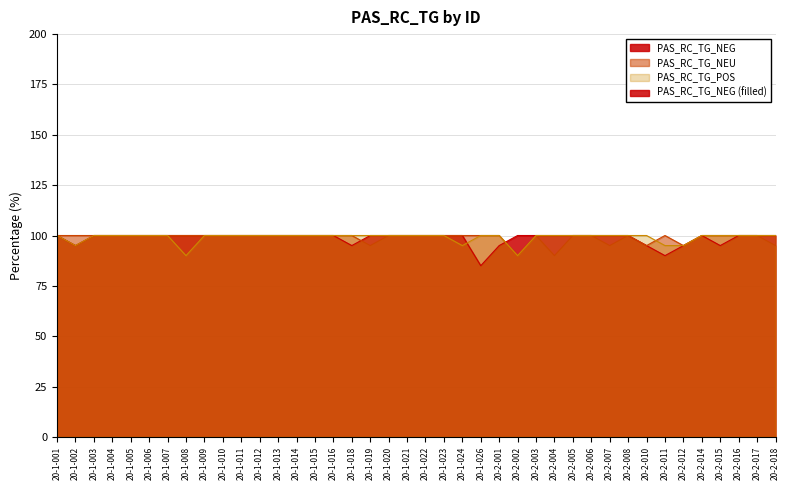

At 20-2-001, list the series in order from smallest to largest.

PAS_RC_TG_NEG, PAS_RC_TG_NEU, PAS_RC_TG_POS